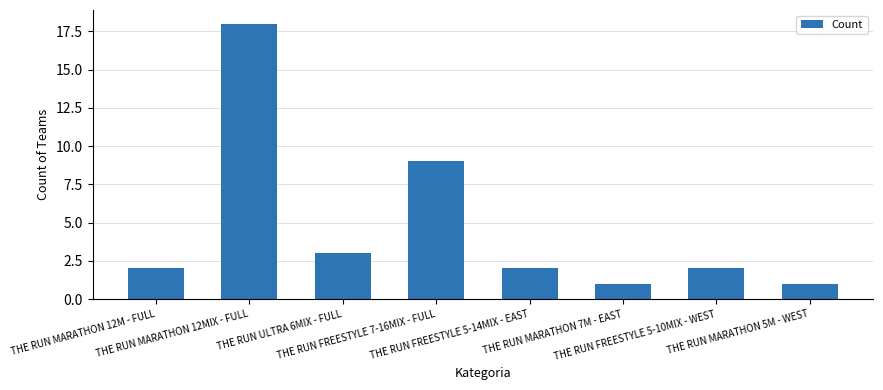

Approximately how many times larger is the value at THE RUN FREESTYLE 5-10MIX - WEST compared to THE RUN MARATHON 12M - FULL?

1.0